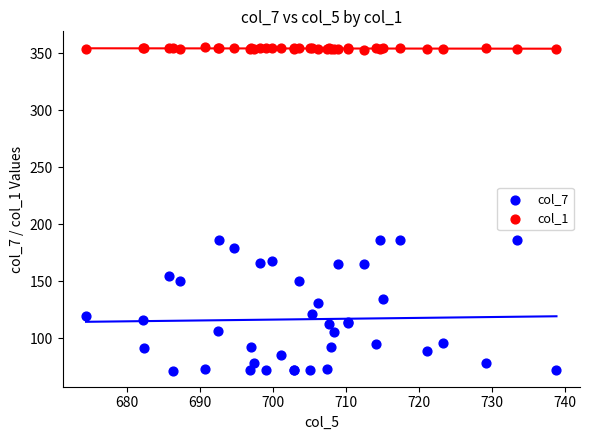

What is the X range (max minus min) for the scatter plot?

64.4